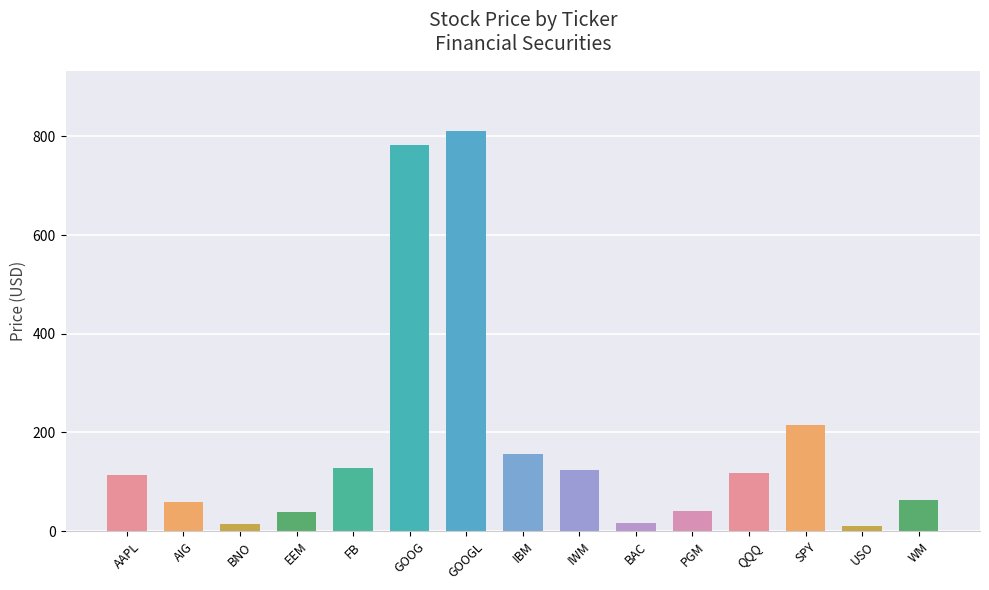

What is the average value?

179.3